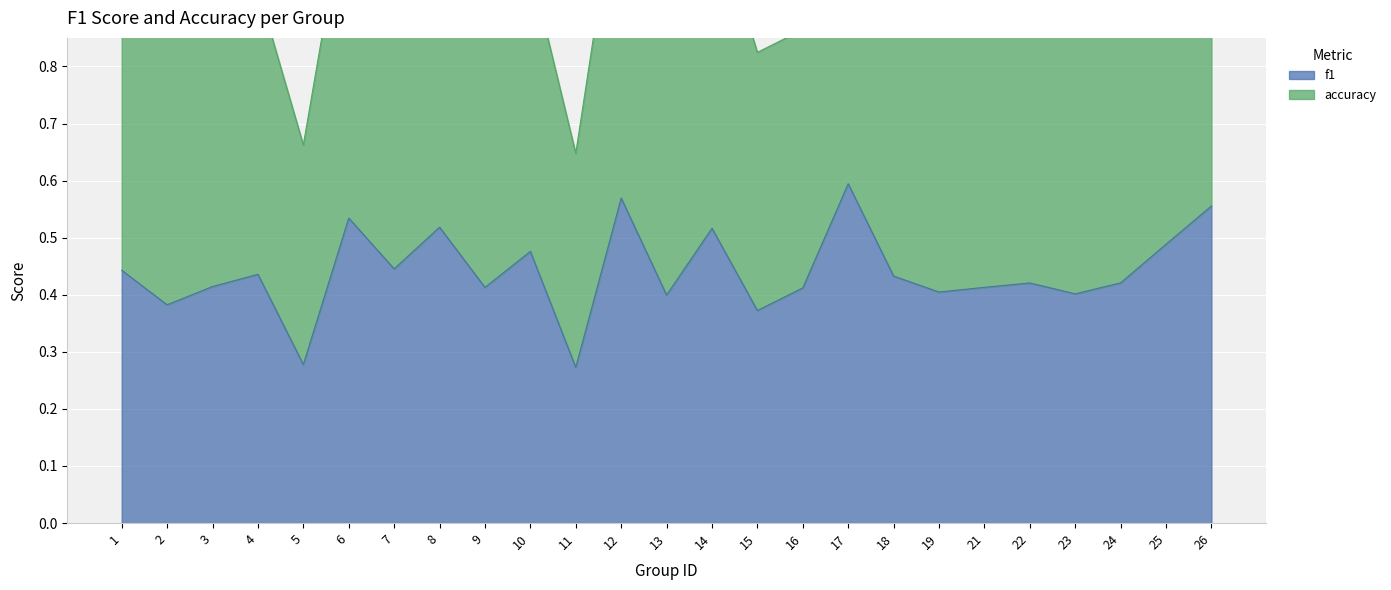

True or false: accuracy and f1 intersect in this chart.

False